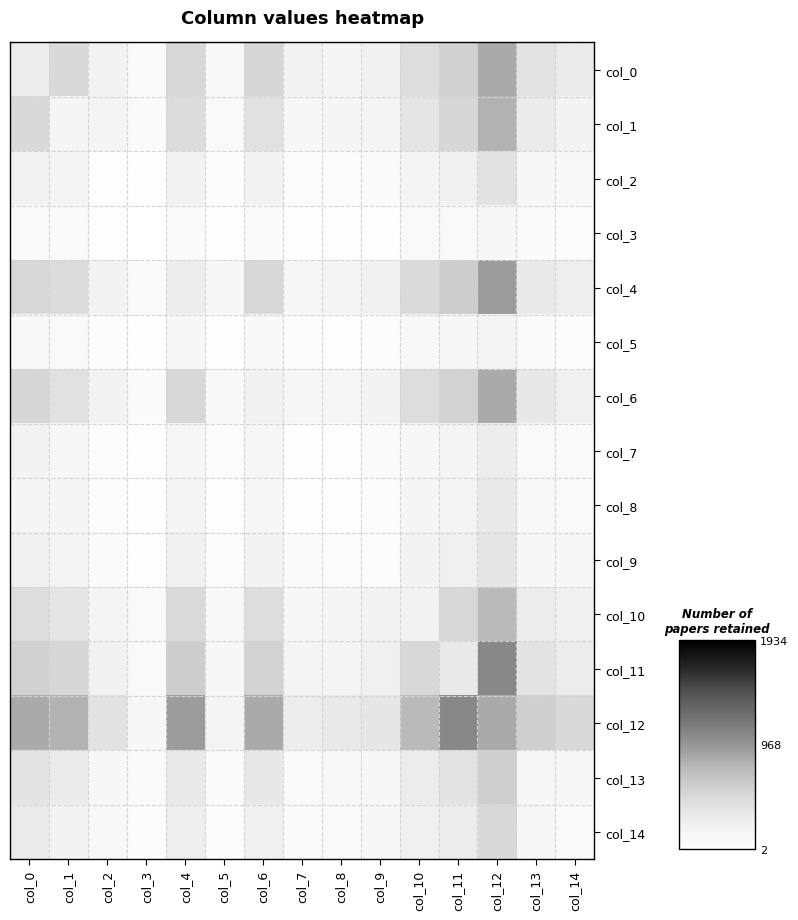

Count the number of data series in this chart.

15